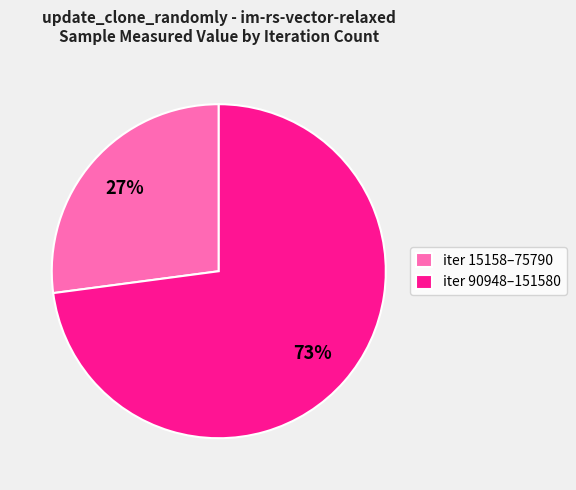

To the nearest percent, what is the average slice percentage?

50%